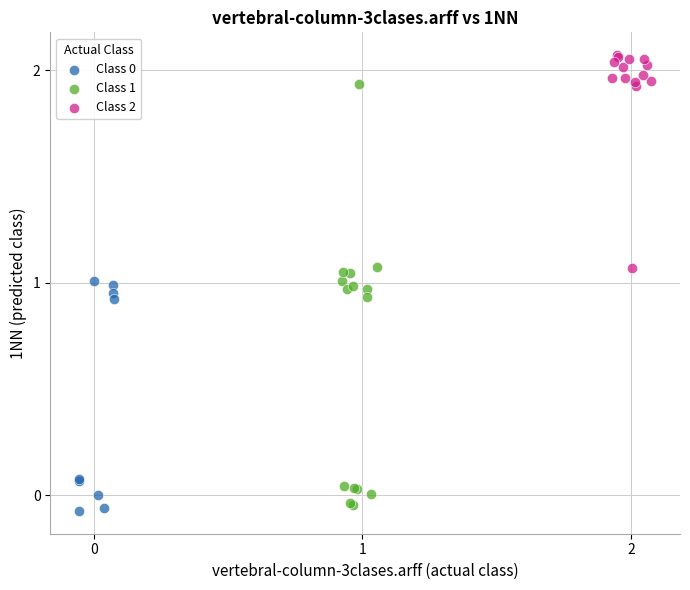

Which series reaches the maximum Y coordinate?

Class 2